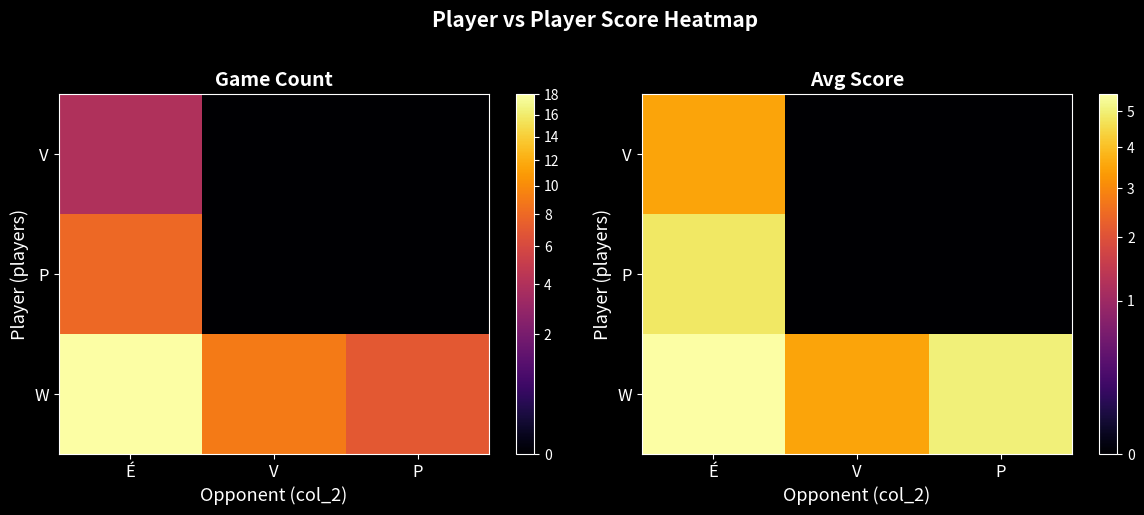

Count the number of categories in the chart.

3